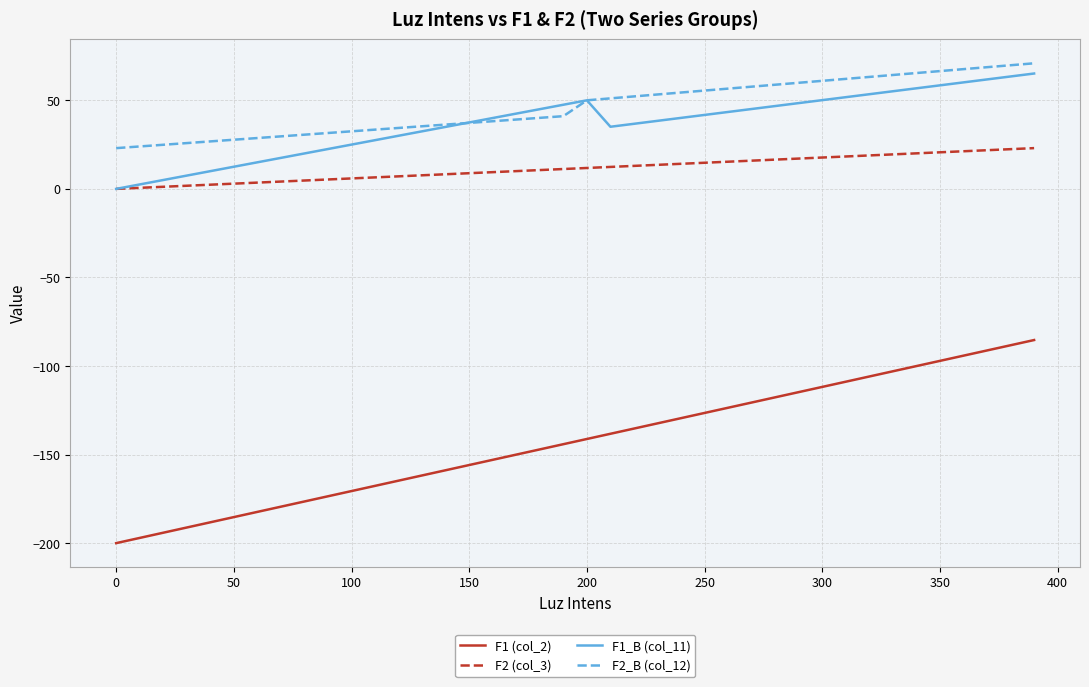

Which series has the widest spread of values?

F1 (col_2)